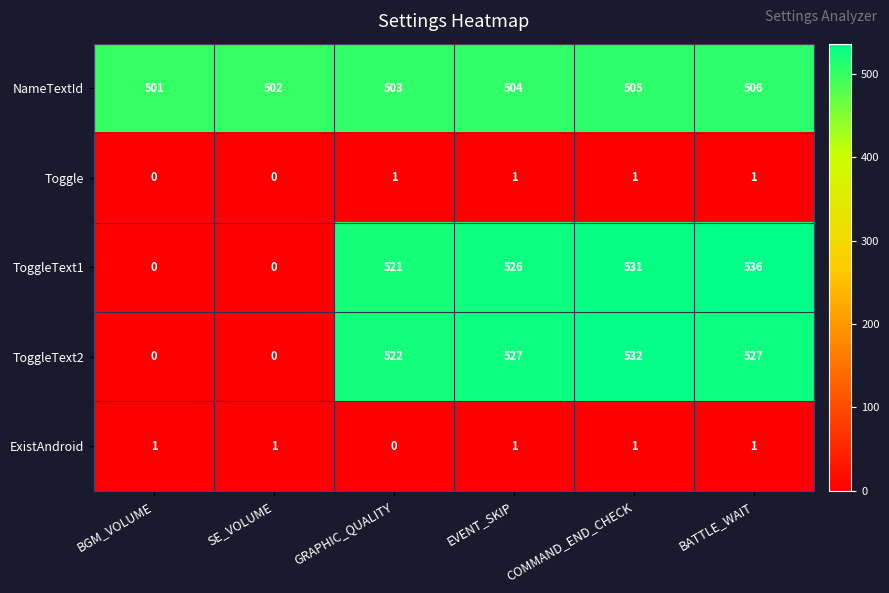

At how many categories does at least one series exceed 514?

4